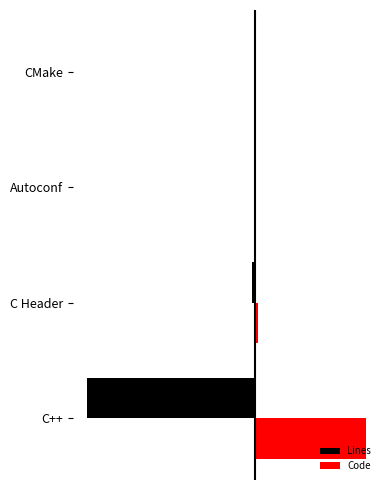

What is the value of the Code bar at the 4th from the left?

54